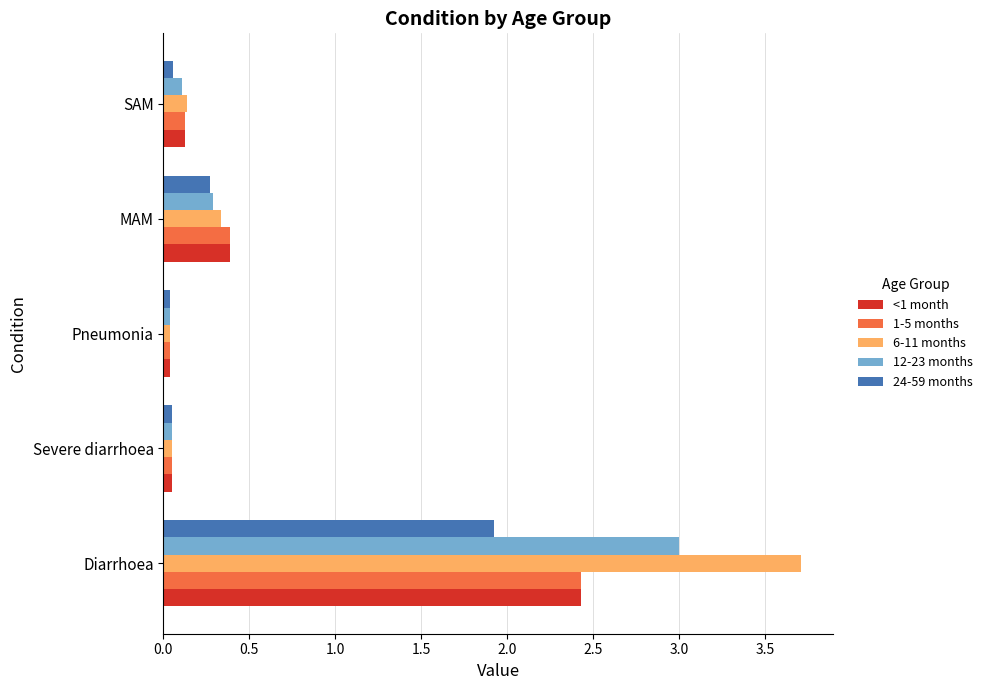

What is the difference between the second highest and minimum values in the <1 month series?

0.4